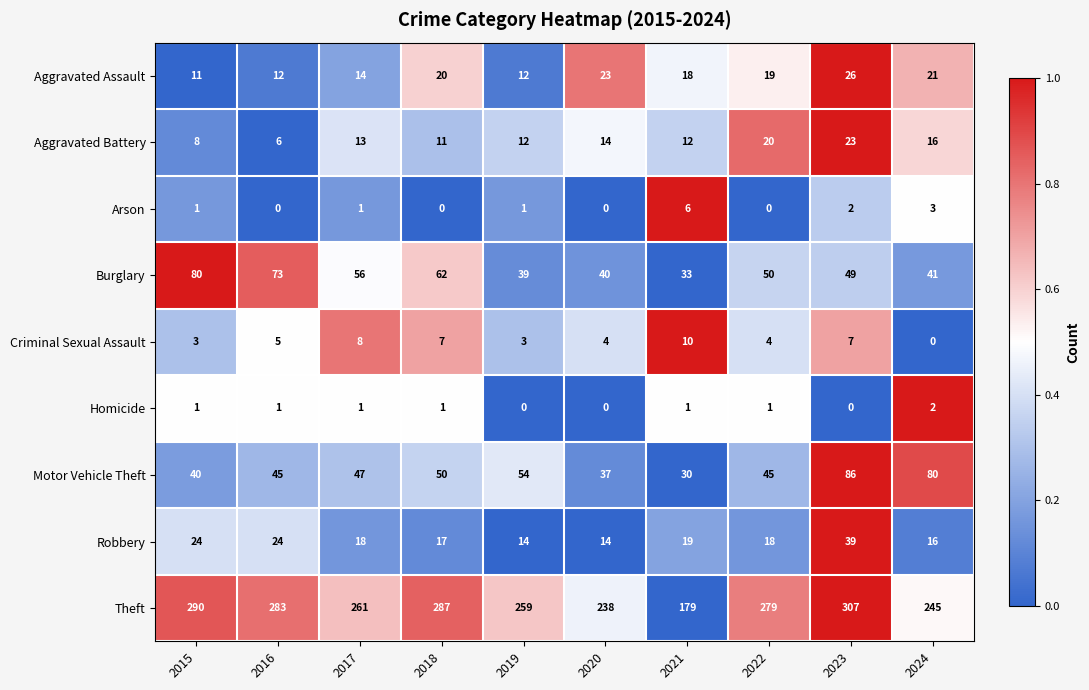

The value of Robbery at 2020 is 8. True or false?

False